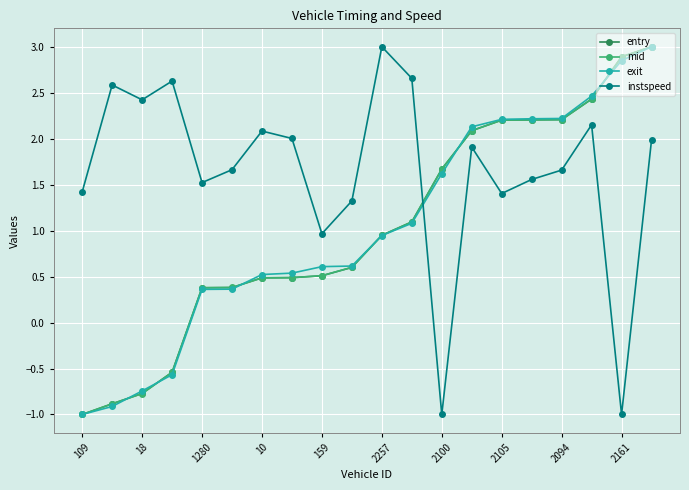

How many interior local peaks does the instspeed series have?

6